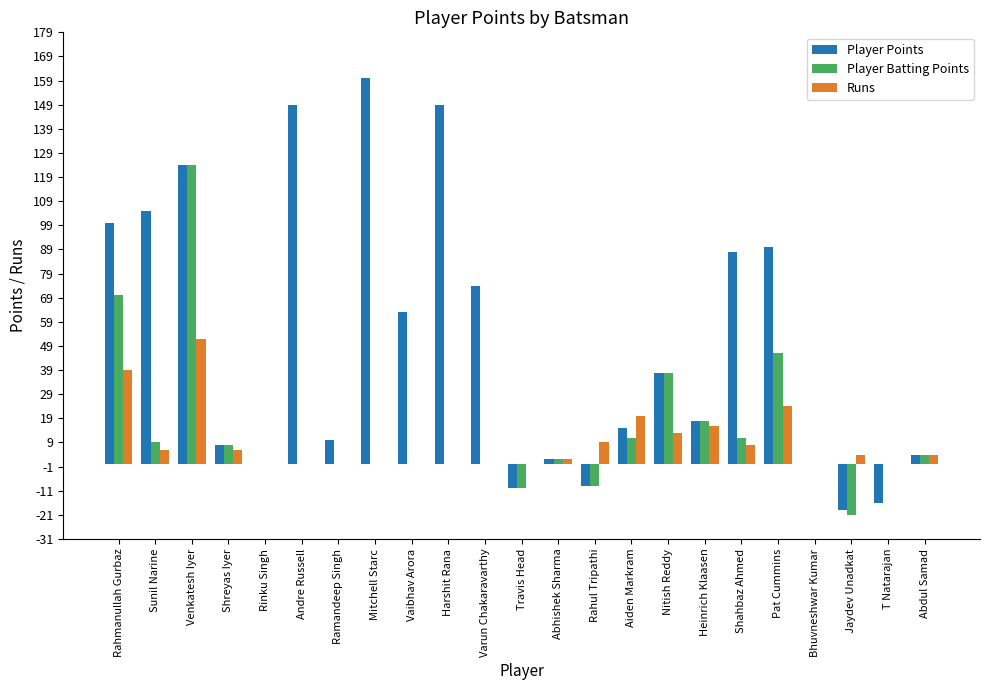

What is the maximum value shown in the chart?

160